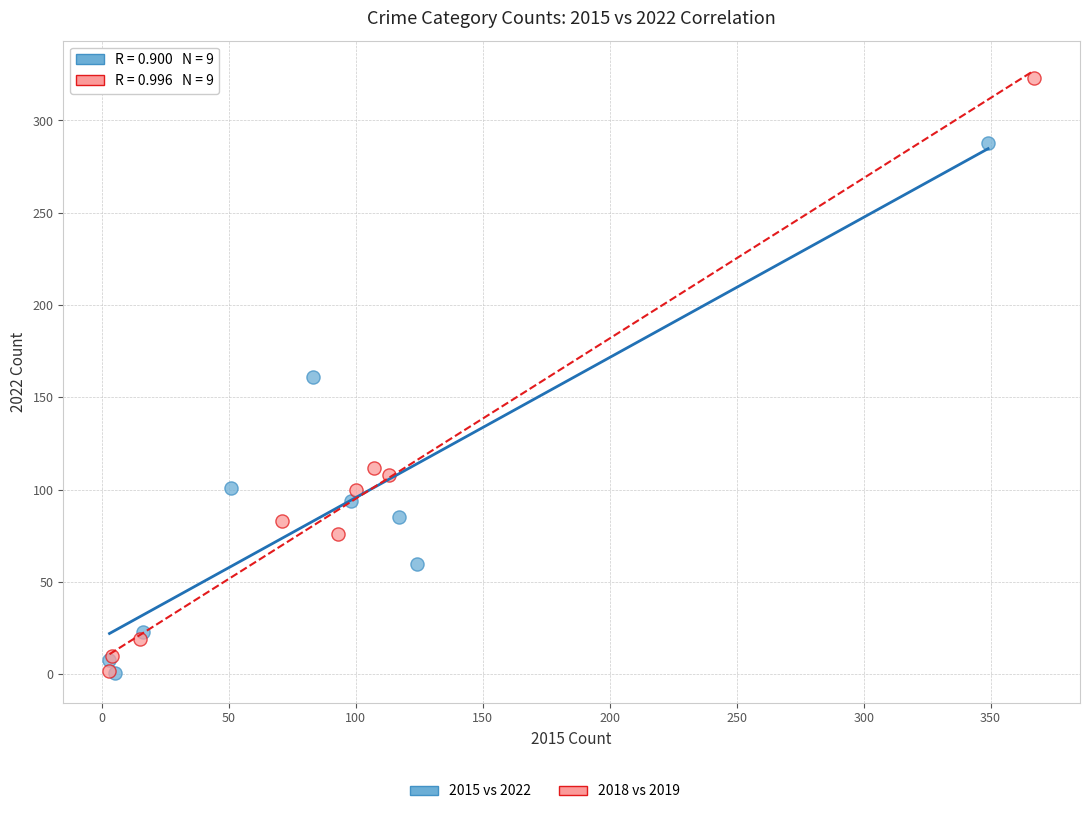

Which series has the widest spread of Y values?

2018 vs 2019